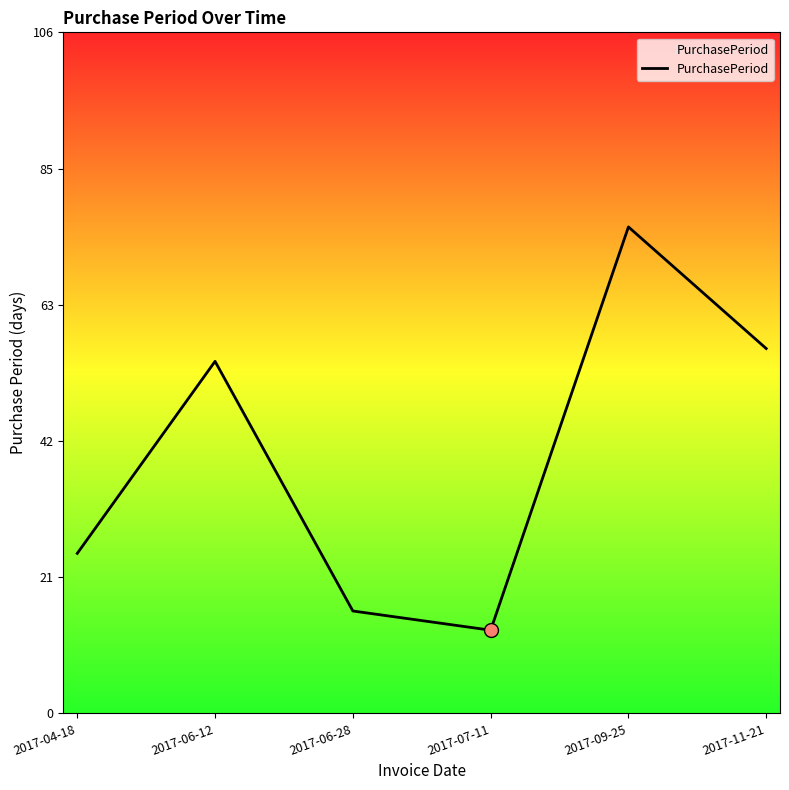

Which has a higher value, 2017-06-12 or 2017-11-21?

2017-11-21